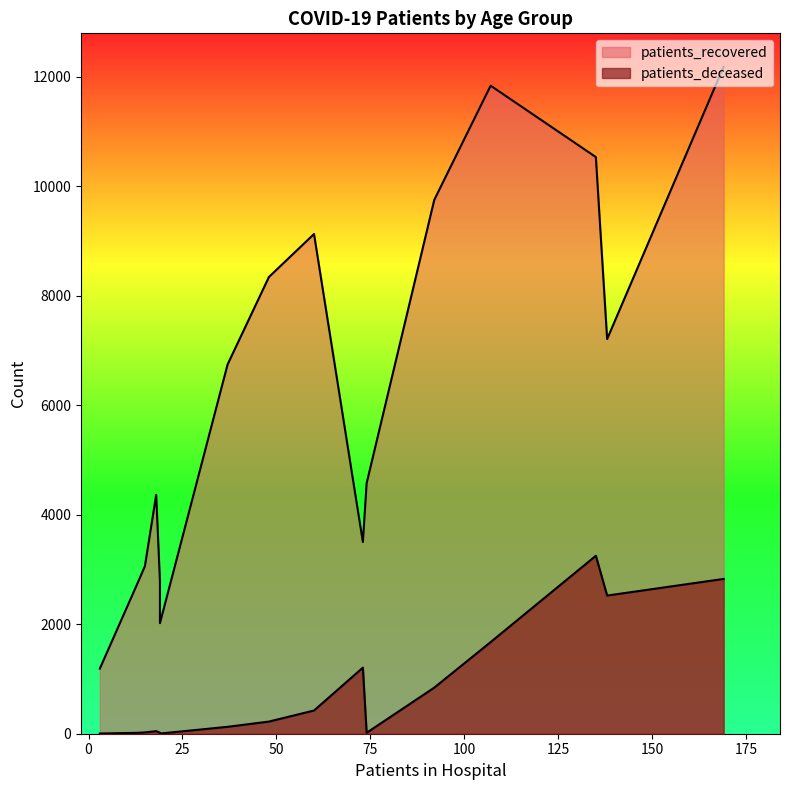

How many values in the patients_deceased series exceed 222?

7